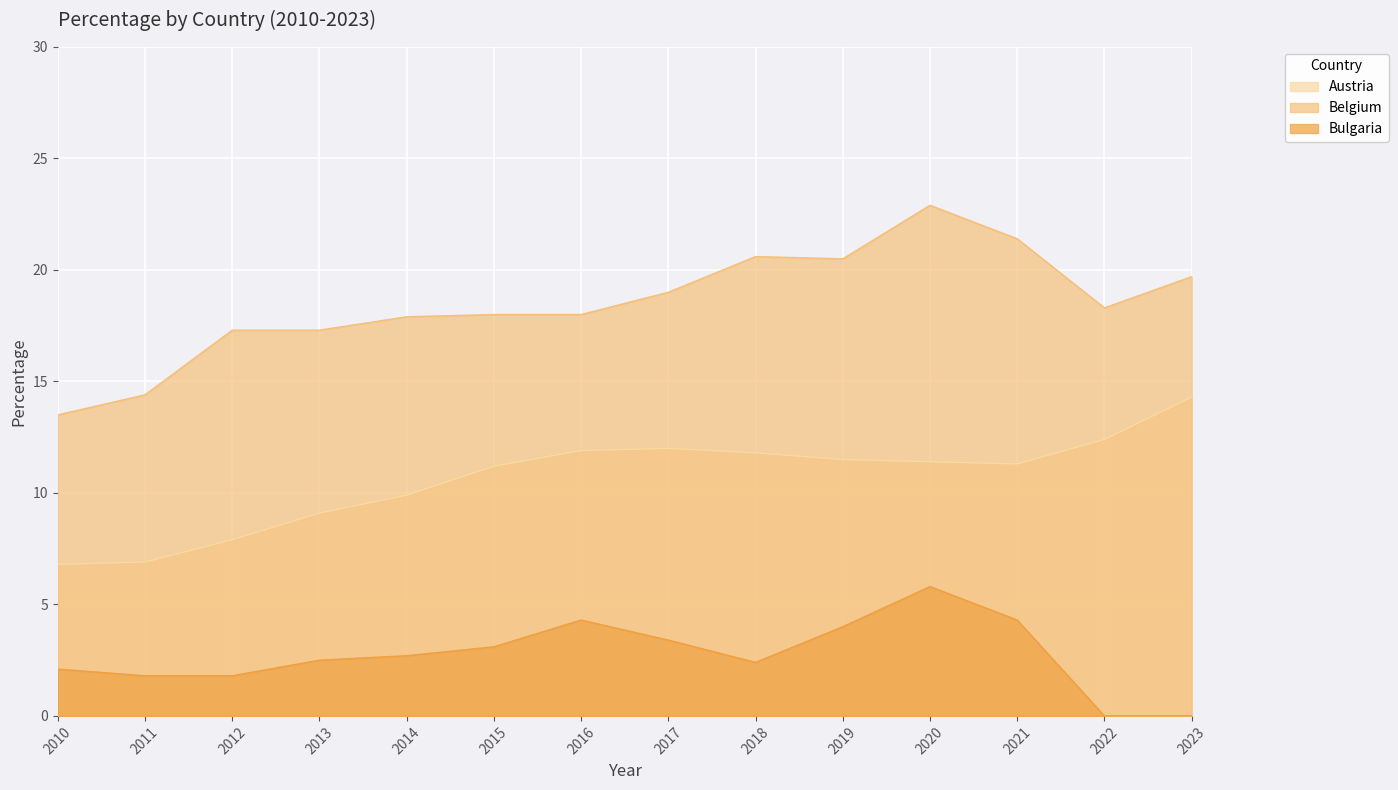

What is the value of the Austria point at the 13th from the left?

12.4